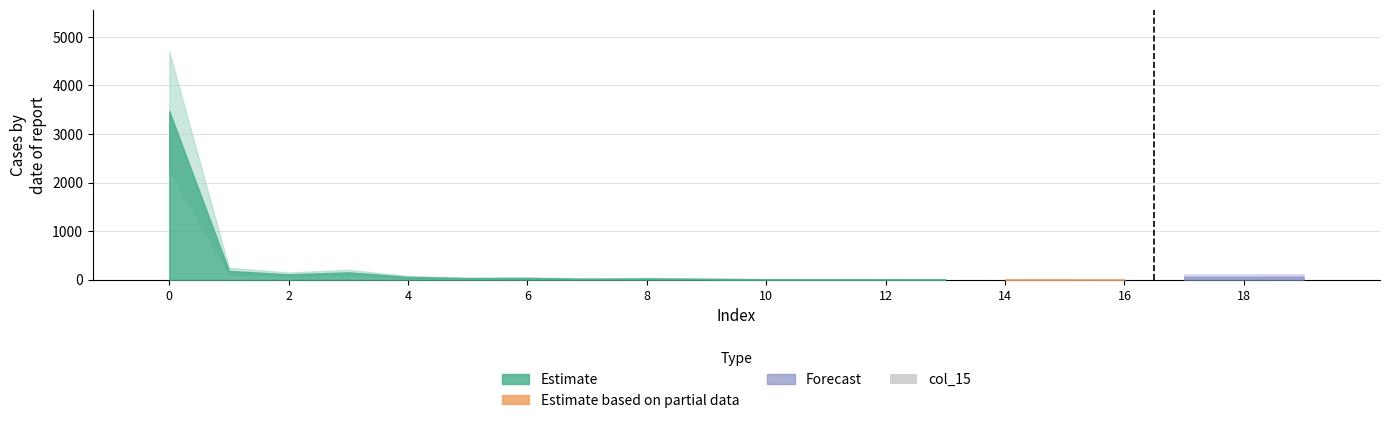

What is the sum of all values?

4